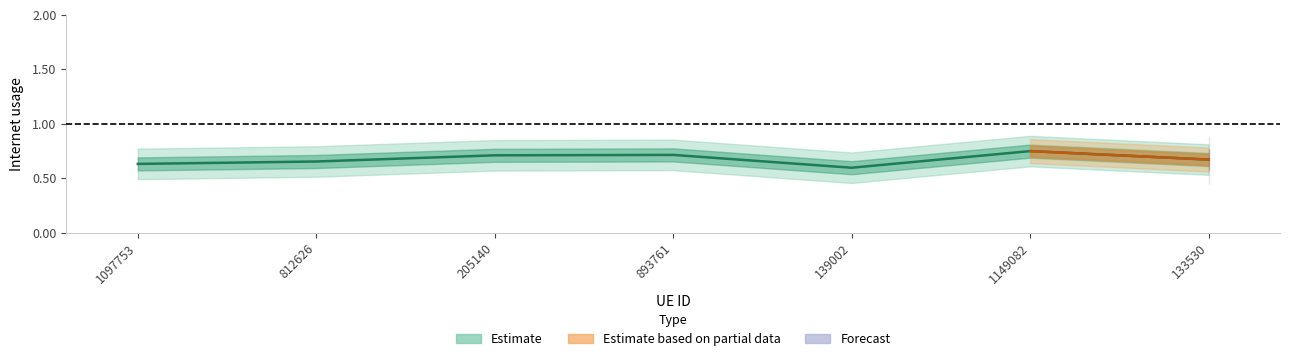

What is the change in value from 812626 to 205140?

+0.1